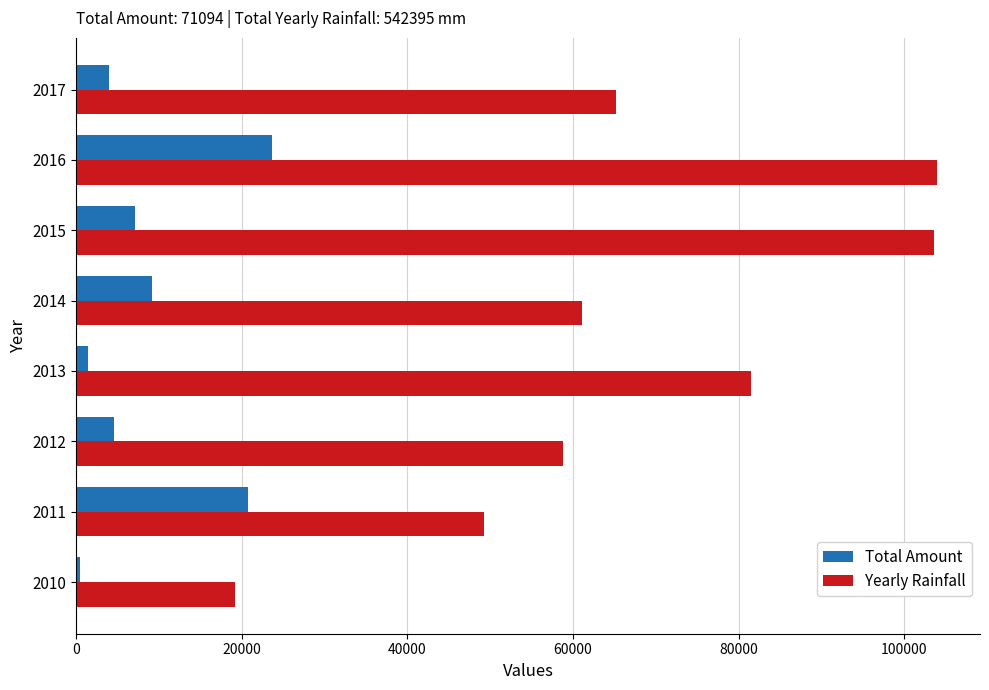

The value of Yearly Rainfall at 2010 is 4003.0. True or false?

False